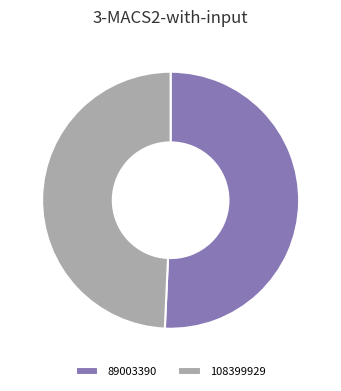

Does any single category account for the majority?

Yes